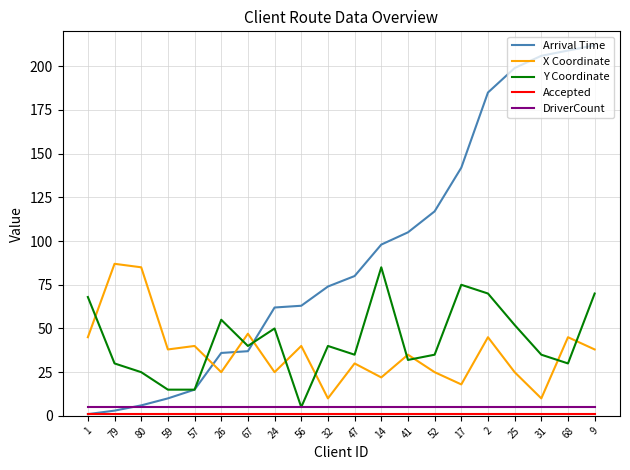

Is this an area chart (filled region under the line)?

No